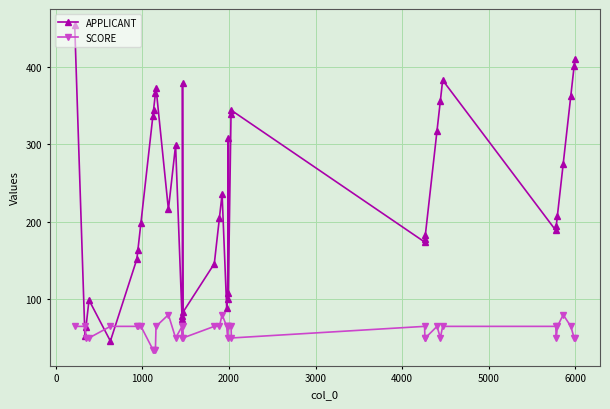

Reading left to right, transcribe all the data shown in this chart.

APPLICANT: 454	52	64	99	46	152	164	199	337	345	366	373	216	299	74	78	379	83	146	205	236	89	100	308	108	339	344	174	178	183	318	356	383	189	195	208	275	363	401	411
SCORE: 65	65	50	50	65	65	65	65	35	35	35	65	80	50	65	50	65	50	65	65	80	65	50	65	65	65	50	65	50	50	65	50	65	65	50	65	80	65	50	50